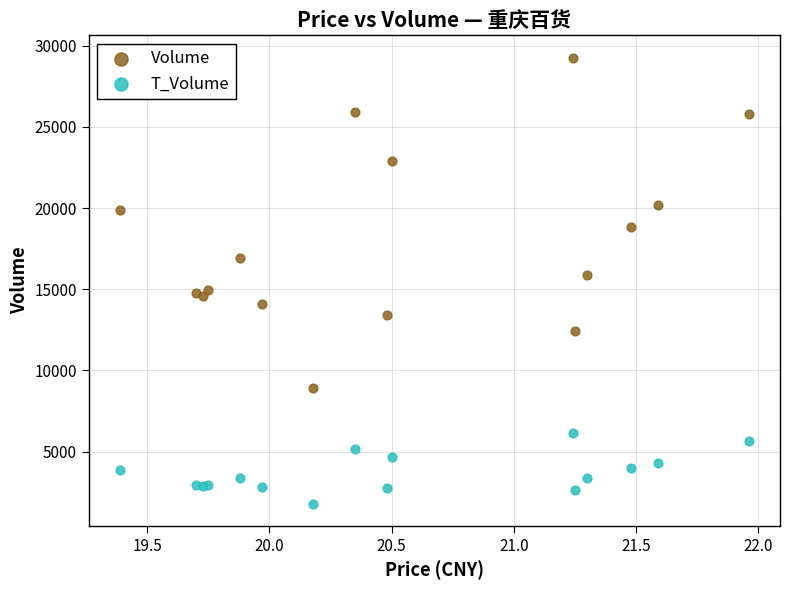

Which series has the largest Y range (max minus min)?

Volume